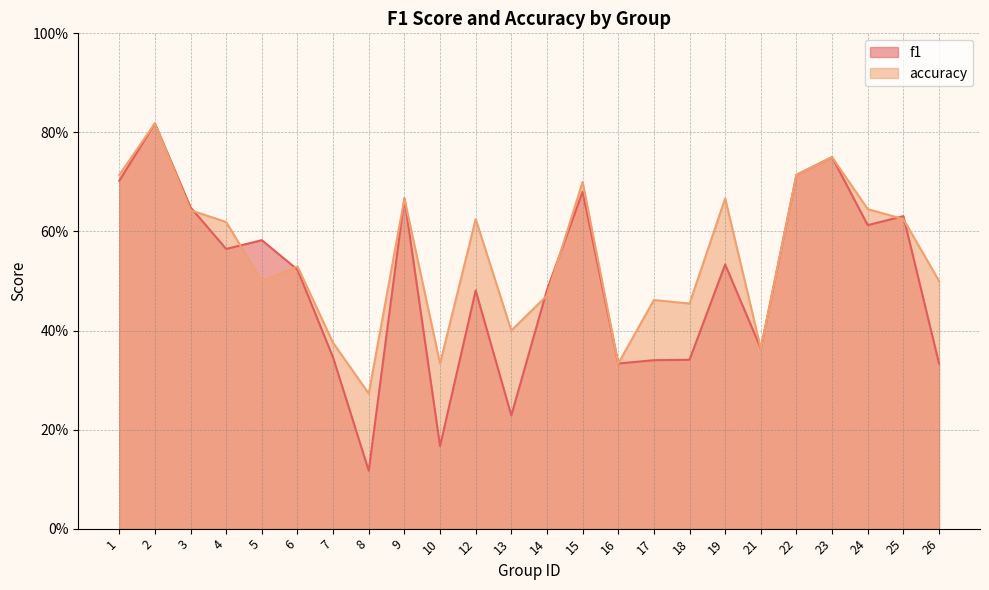

Between 3 and 18, which series saw the biggest shift?

f1